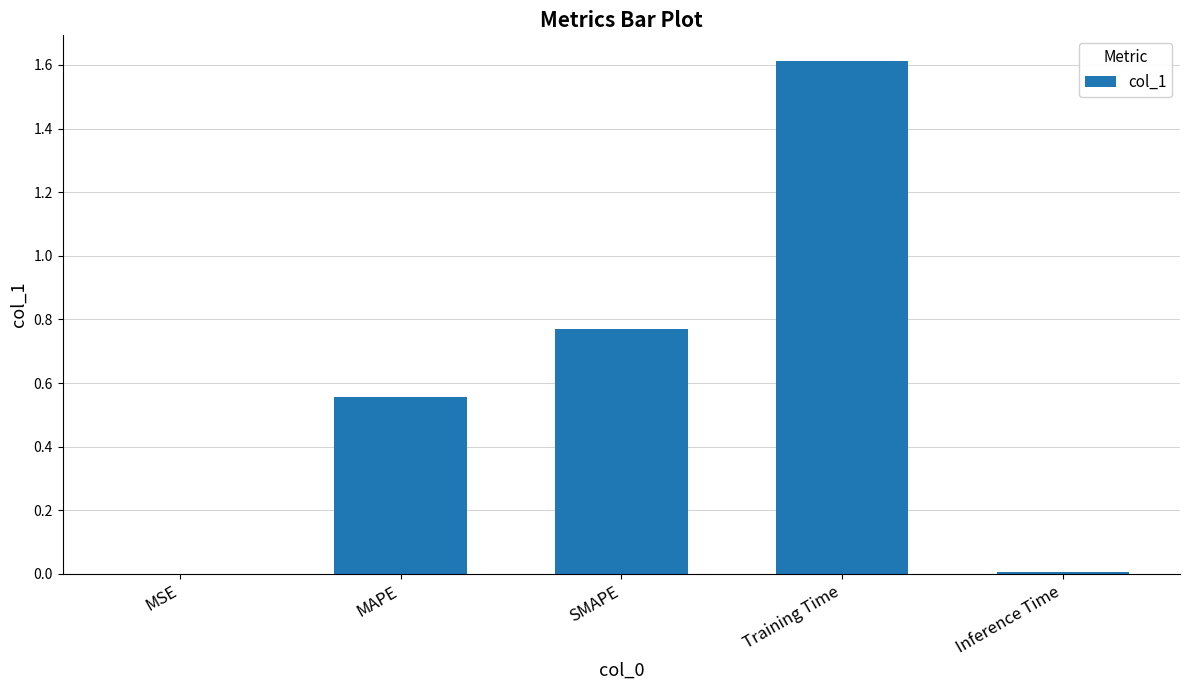

At which category does the chart reach its peak across all series?

Training Time